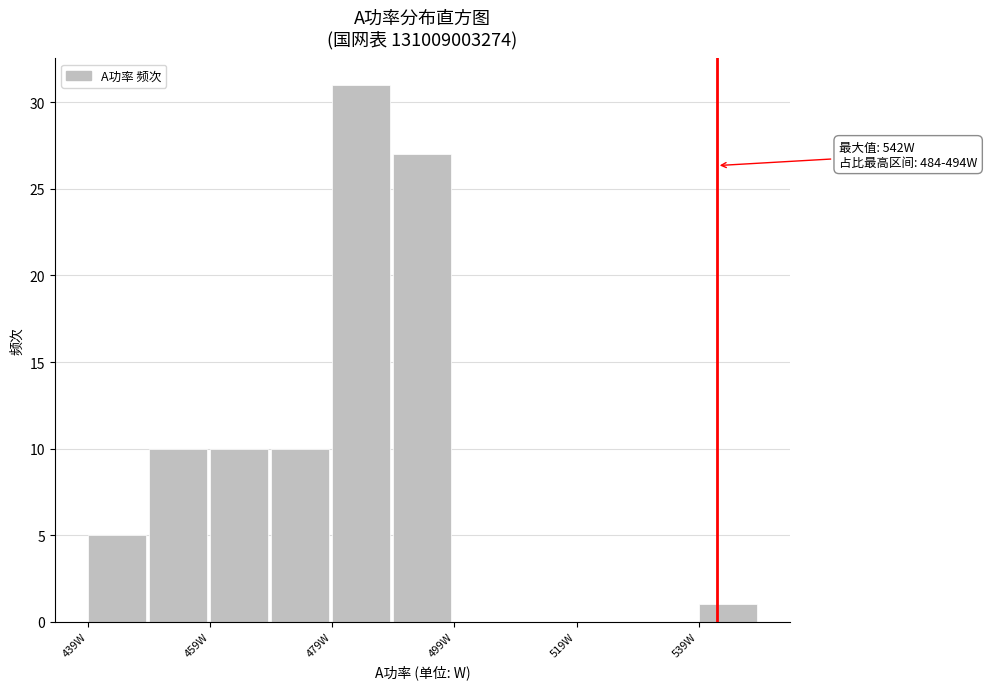

Which range on the x-axis has the tallest bar?

479 to 489